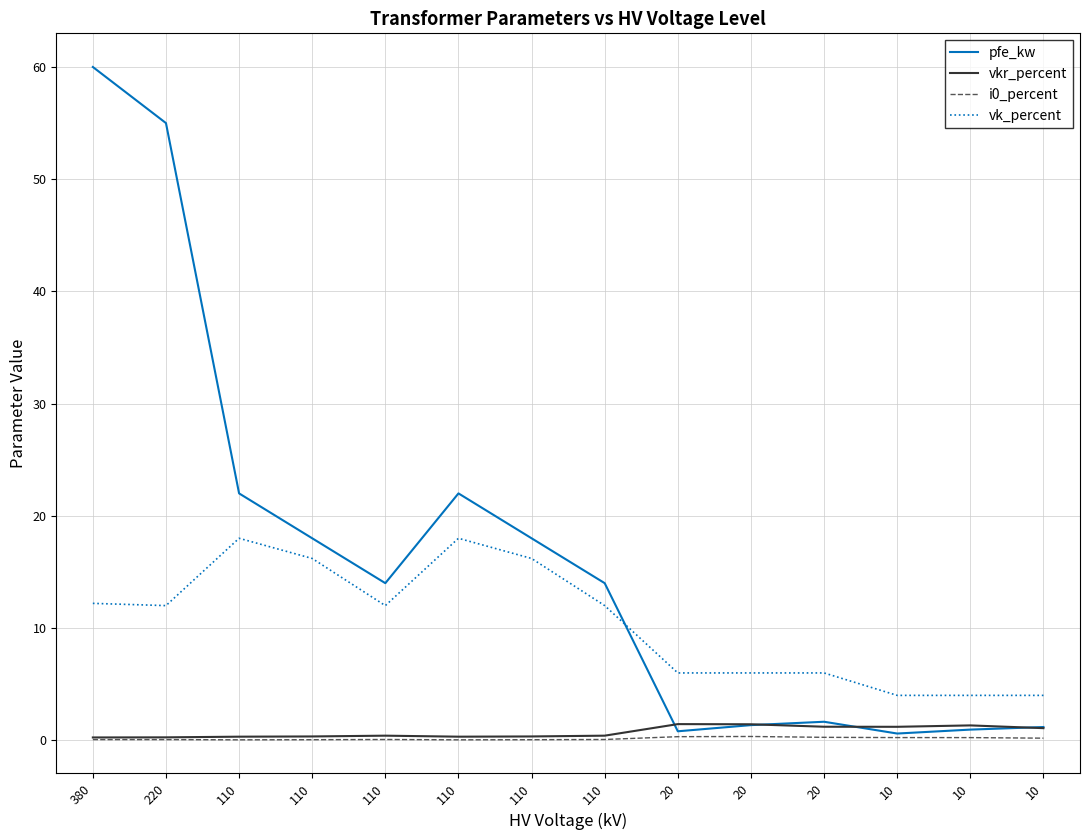

At which category is the sum across all series the highest?

380